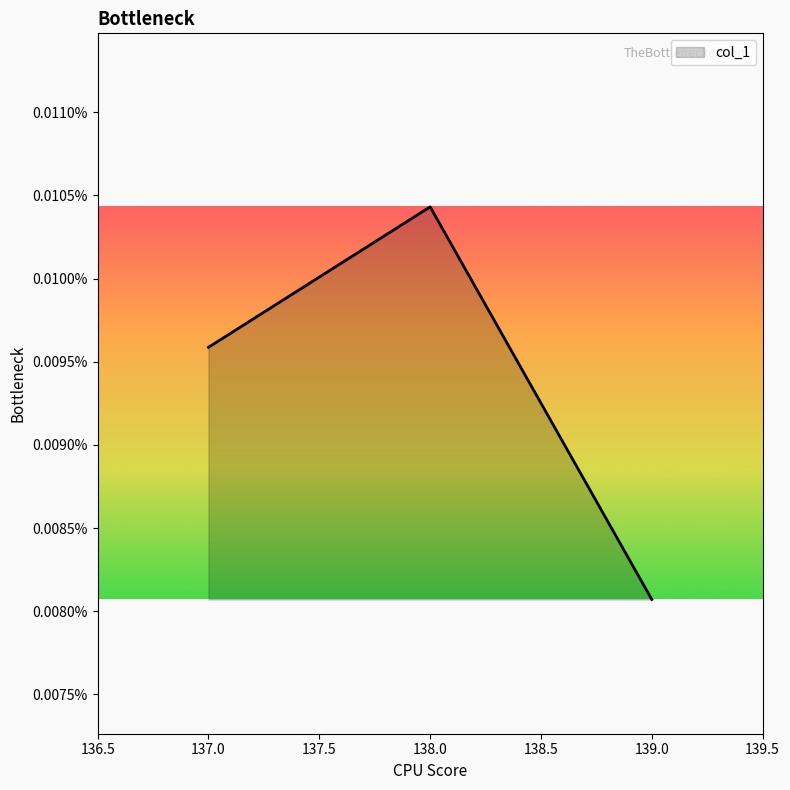

Is this an area chart (filled region under the line)?

Yes